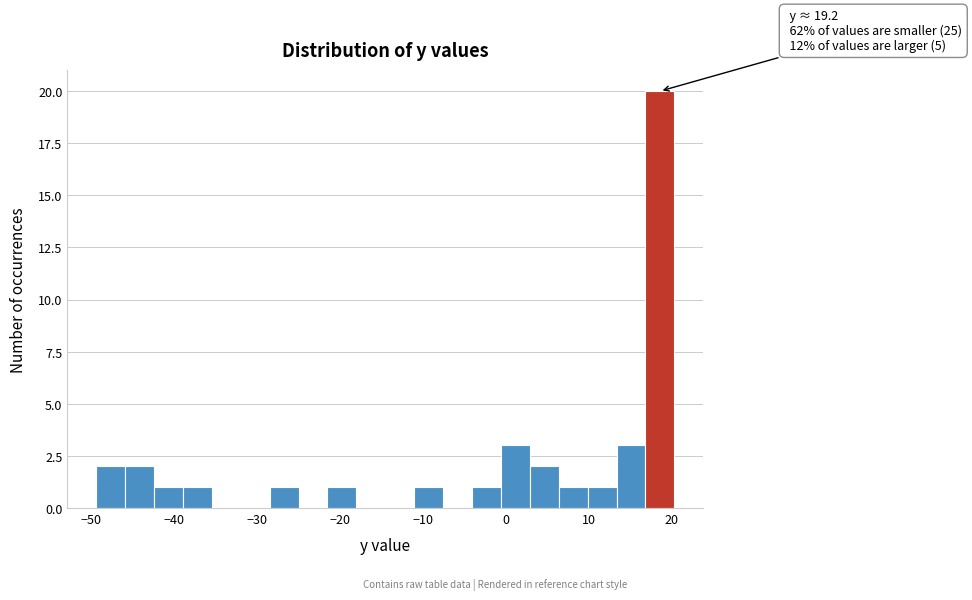

Read against the x-axis, roughly where is the centre of the tallest bar?

19